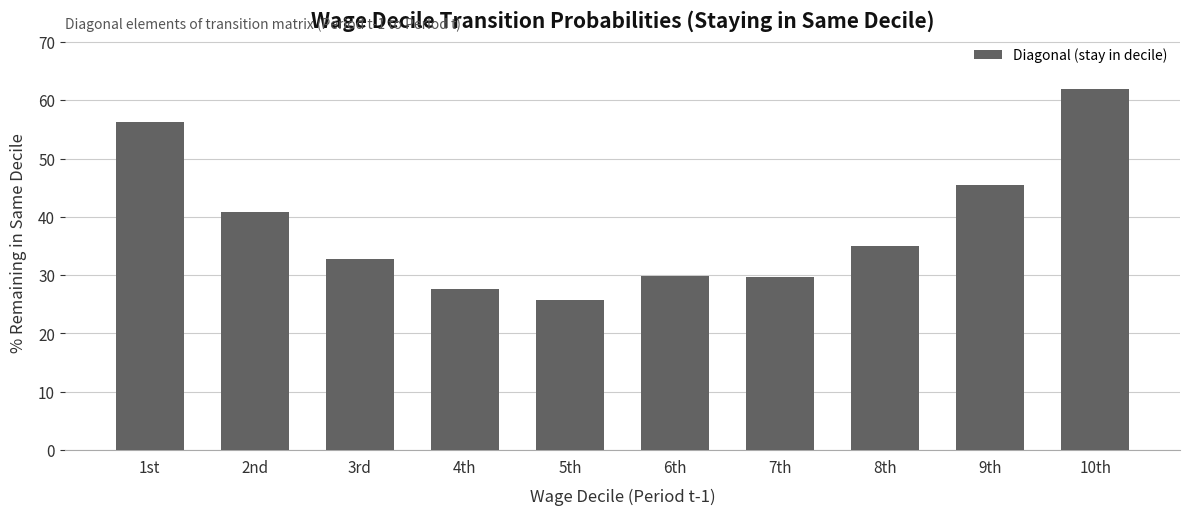

Are the bars horizontal?

No